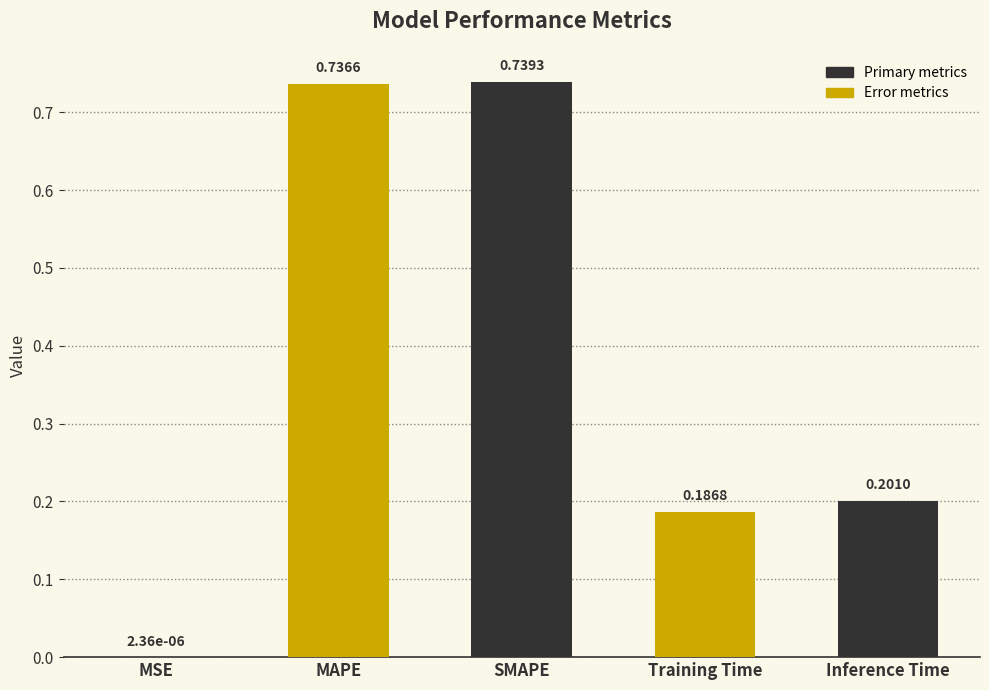

What is the sum of all values?

1.9